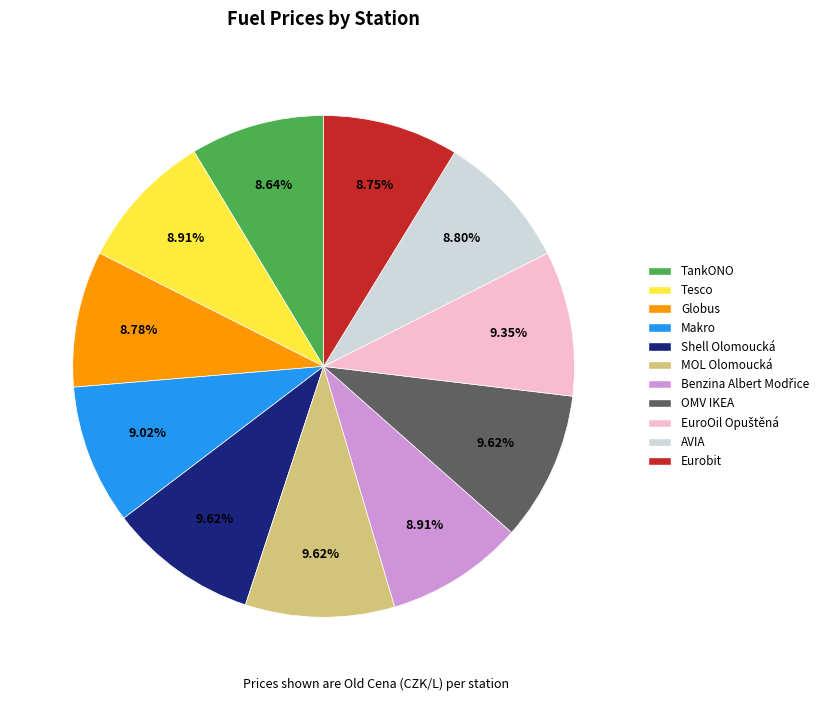

Combined, what portion of the pie is Globus and Shell Olomoucká?

18.4%